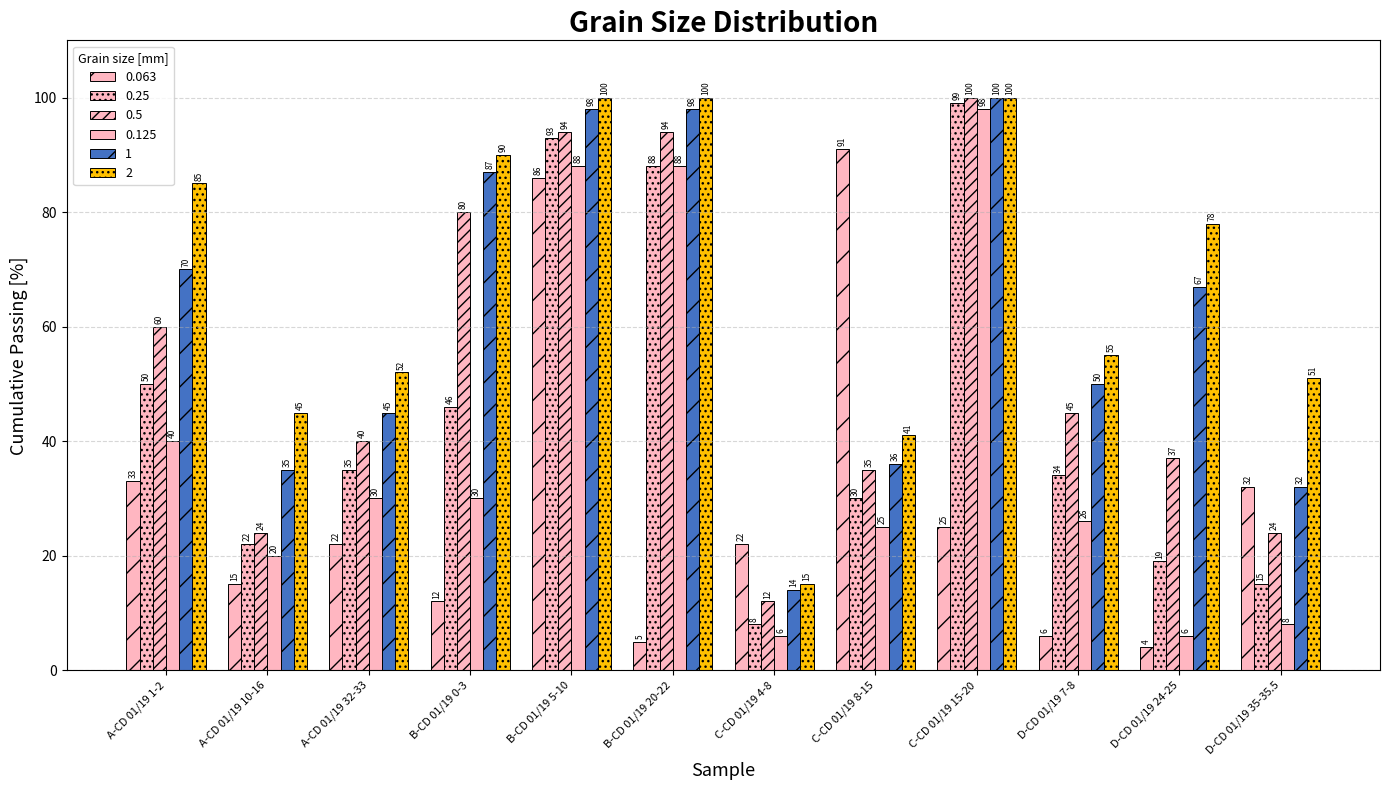

How many values in the 2 series are below 78?

6